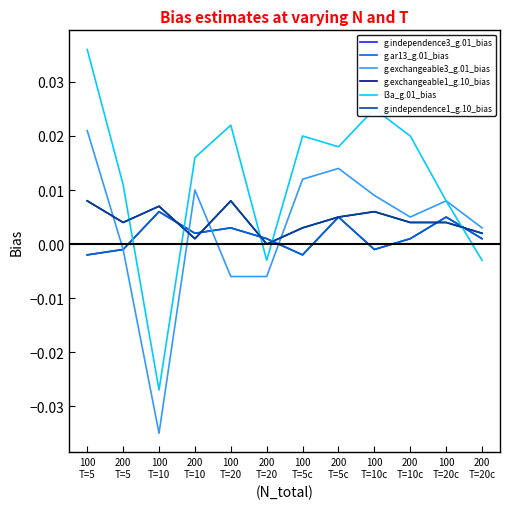

Is this an area chart (filled region under the line)?

No